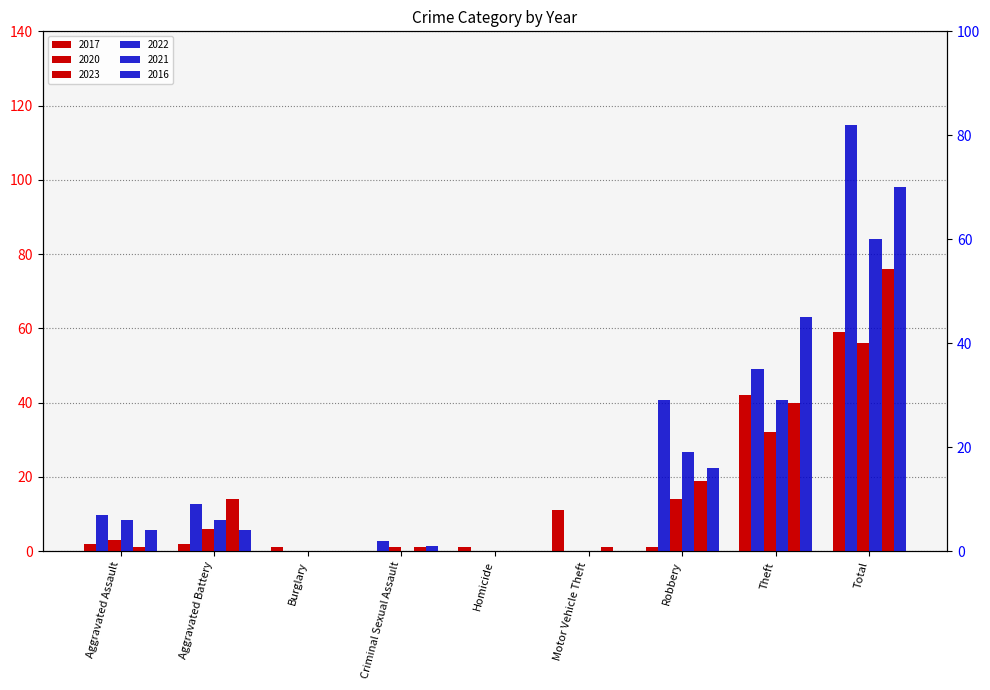

What is the sum of the 2017 values at Homicide and Theft?

43